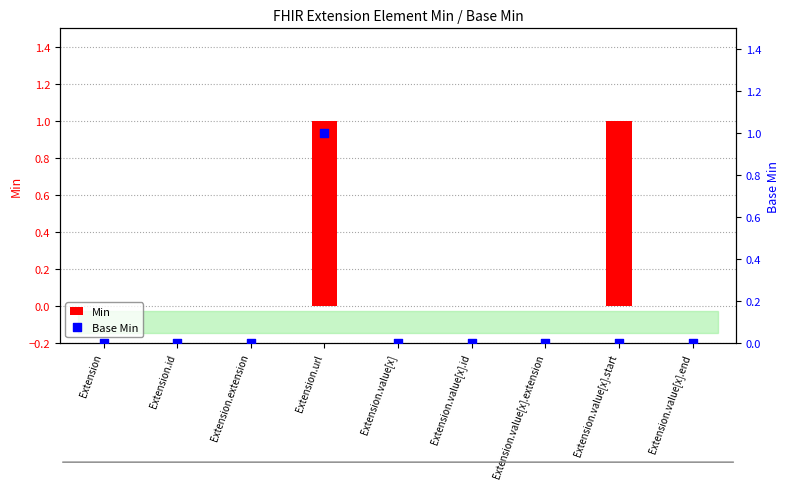

Which series contains the highest Y value?

Min